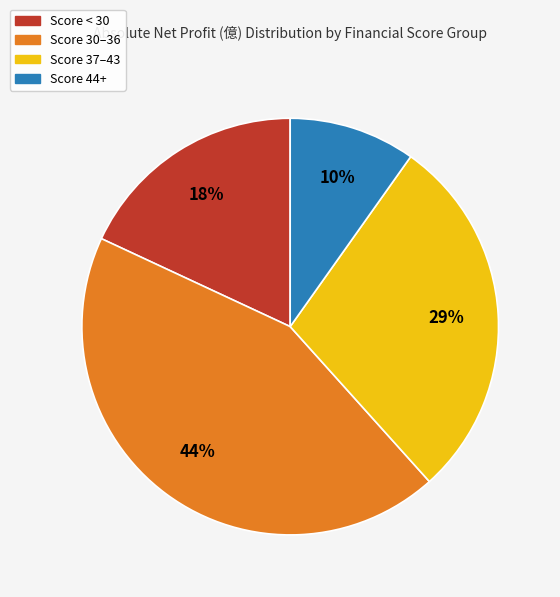

Is there any slice that represents more than half of the pie?

No